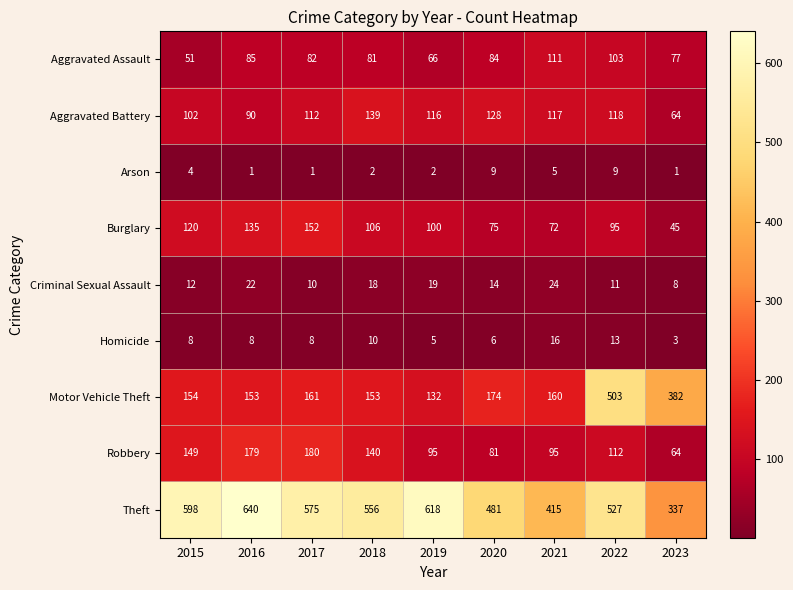

At which label does Aggravated Battery reach its minimum?

2023